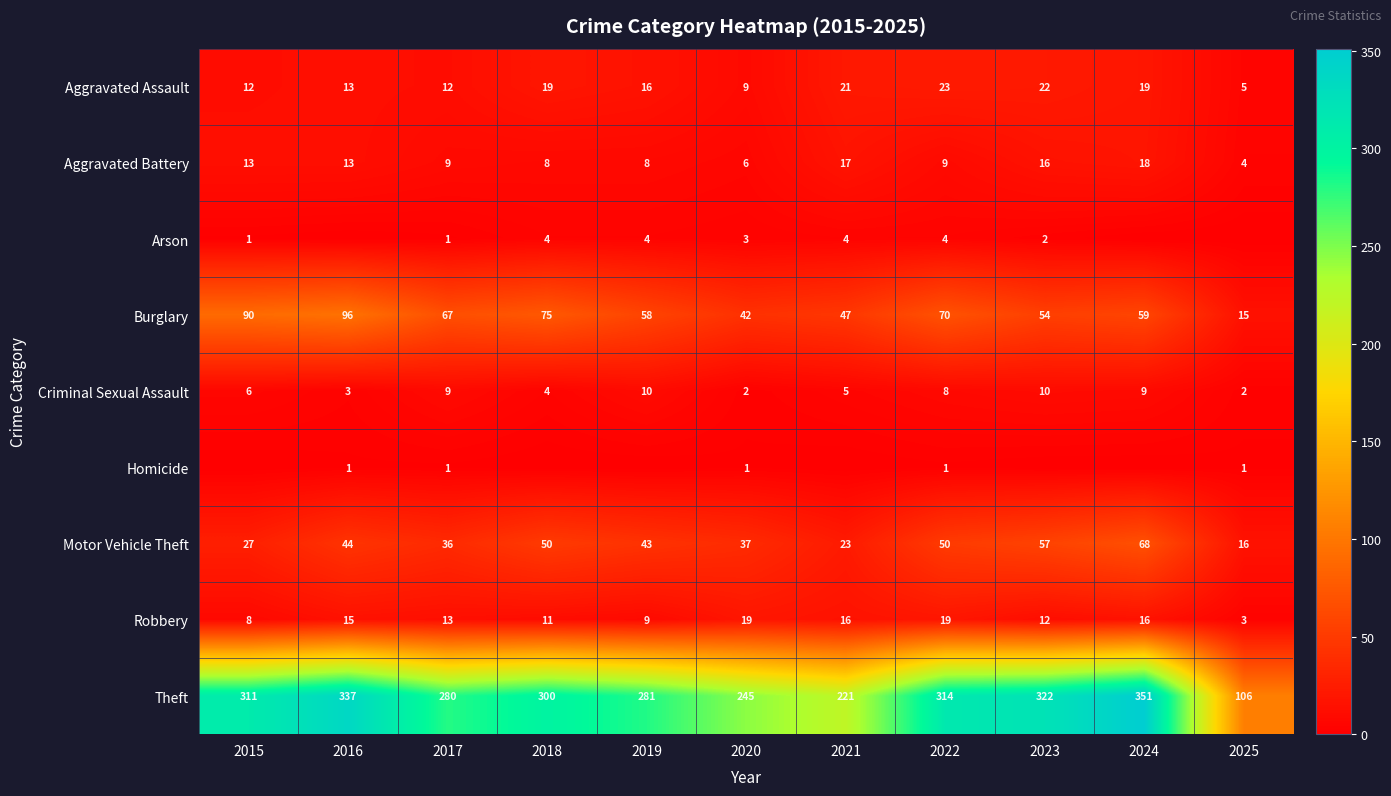

Is the value of Motor Vehicle Theft at 2020 greater than the value of Aggravated Battery at 2024?

Yes